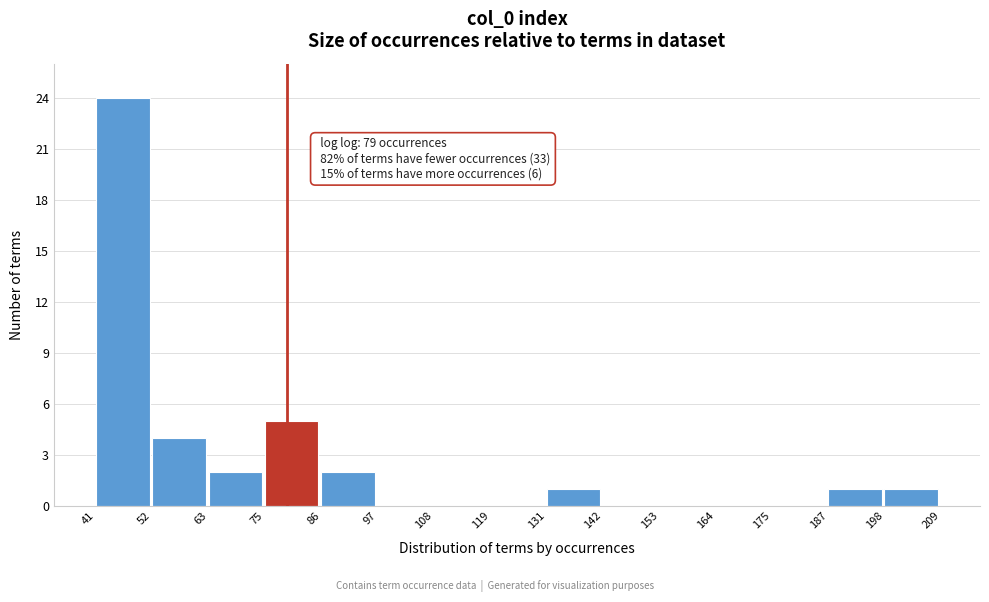

Over which range of the x-axis is the bar tallest?

41 to 52